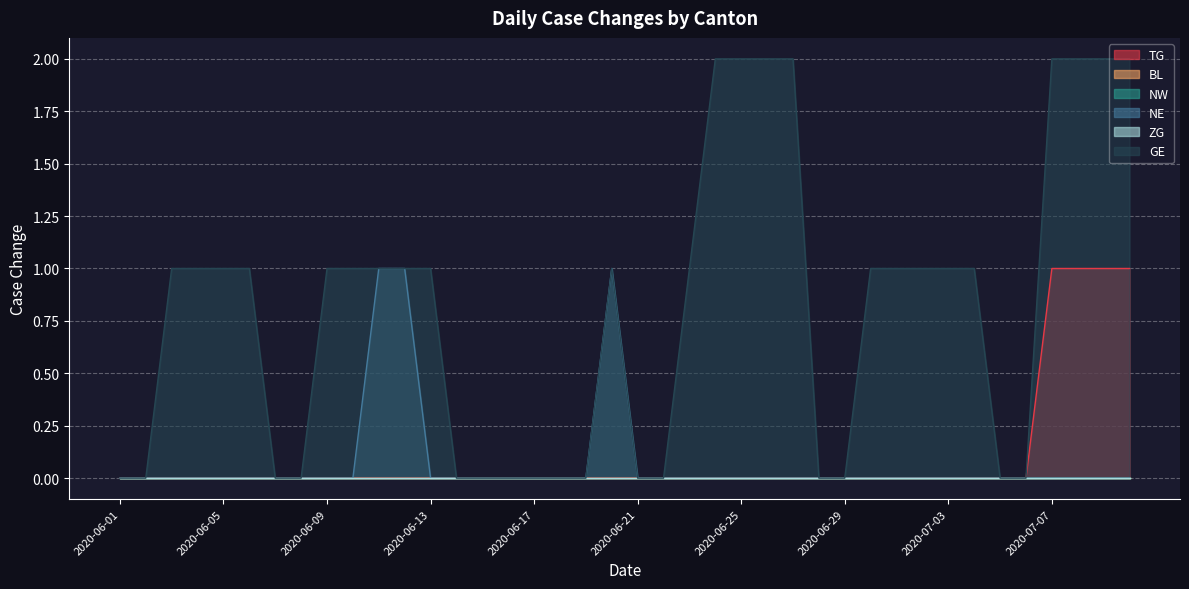

What position from the left is 2020-06-25?

25